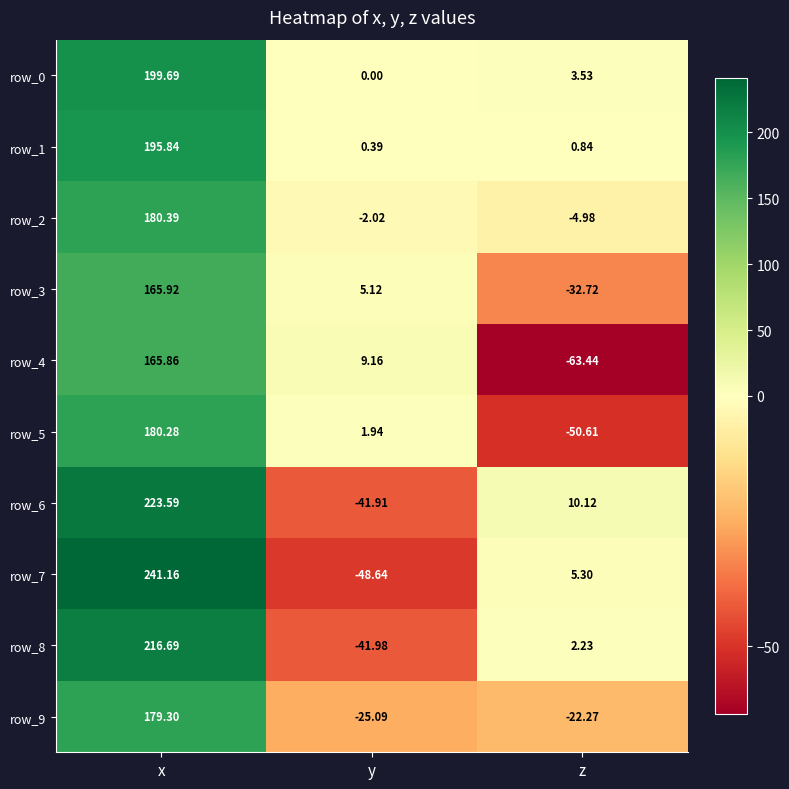

List the series in order of their peak value, lowest first.

row_4, row_3, row_9, row_5, row_2, row_1, row_0, row_8, row_6, row_7